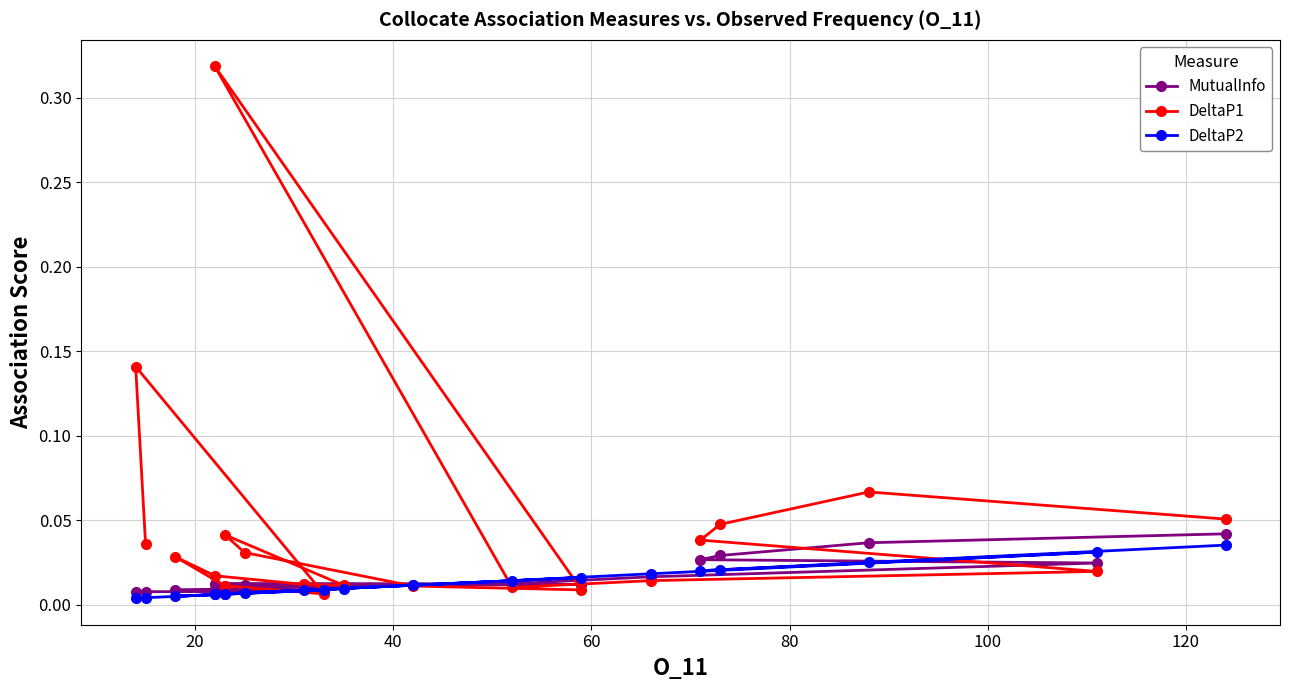

What is the sum of the DeltaP1 values at 20 and 60?

0.1